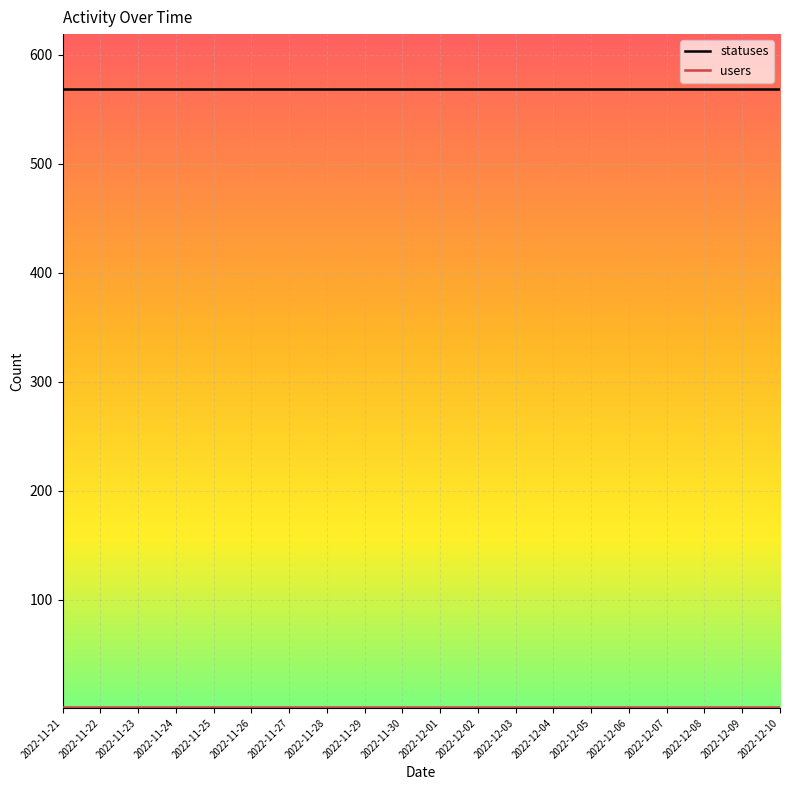

Which series has the largest total across all categories?

statuses